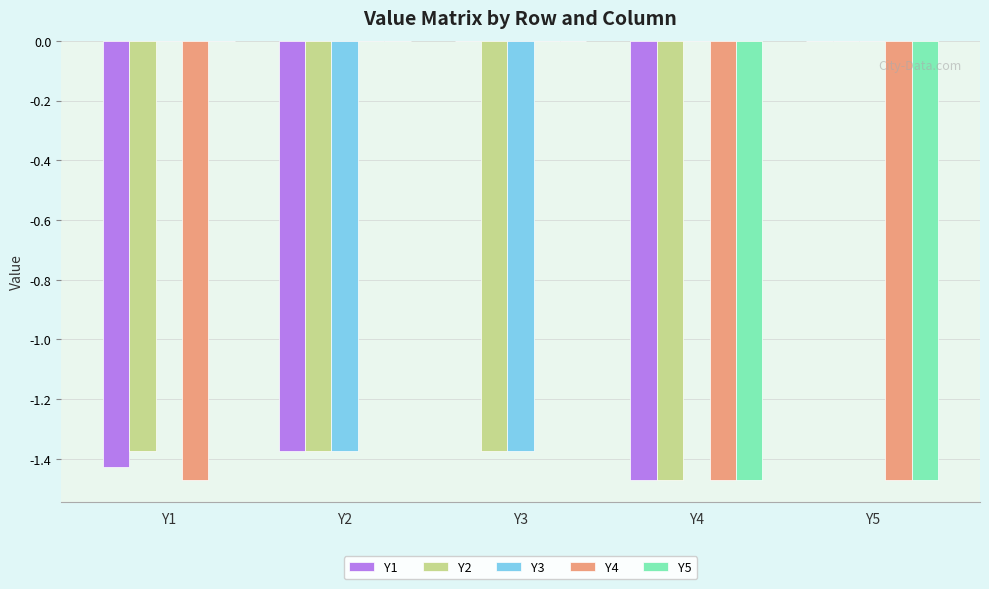

Are the bars grouped side by side (vs. stacked)?

Yes